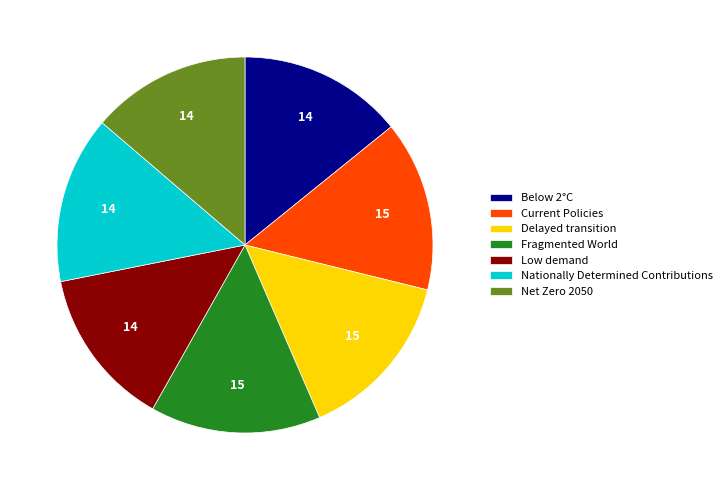

Which has a higher value, Net Zero 2050 or Fragmented World?

Fragmented World